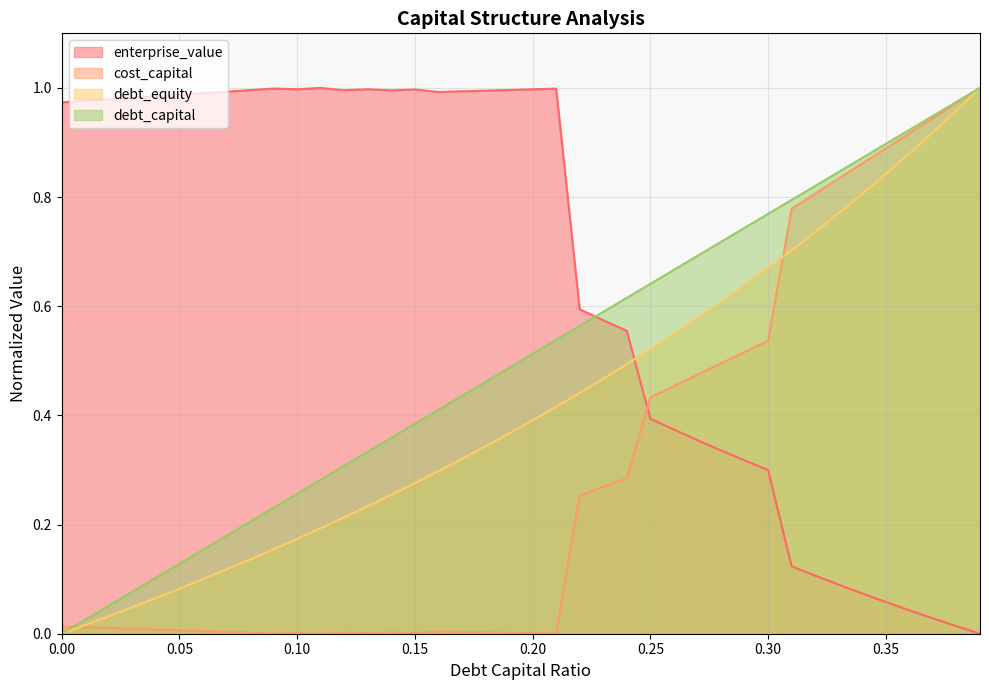

What position from the right is 0.22?

18